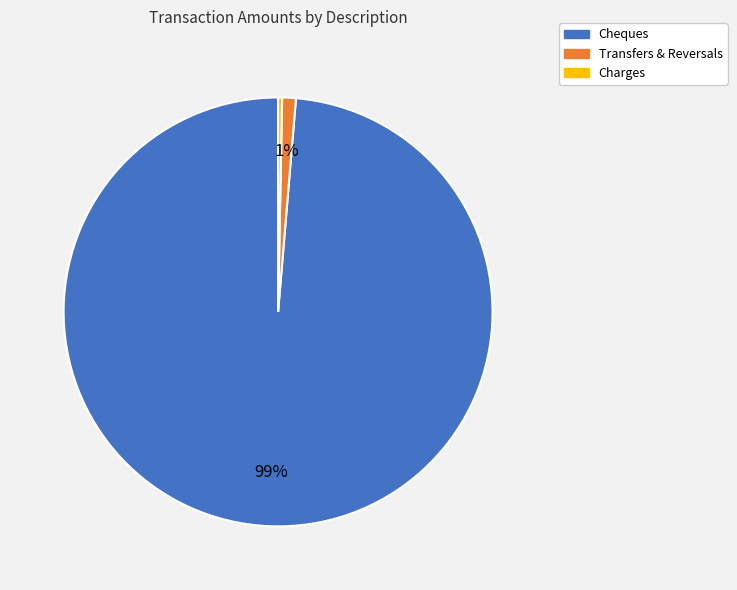

Is it true that Cheques is 90% of the pie?

False